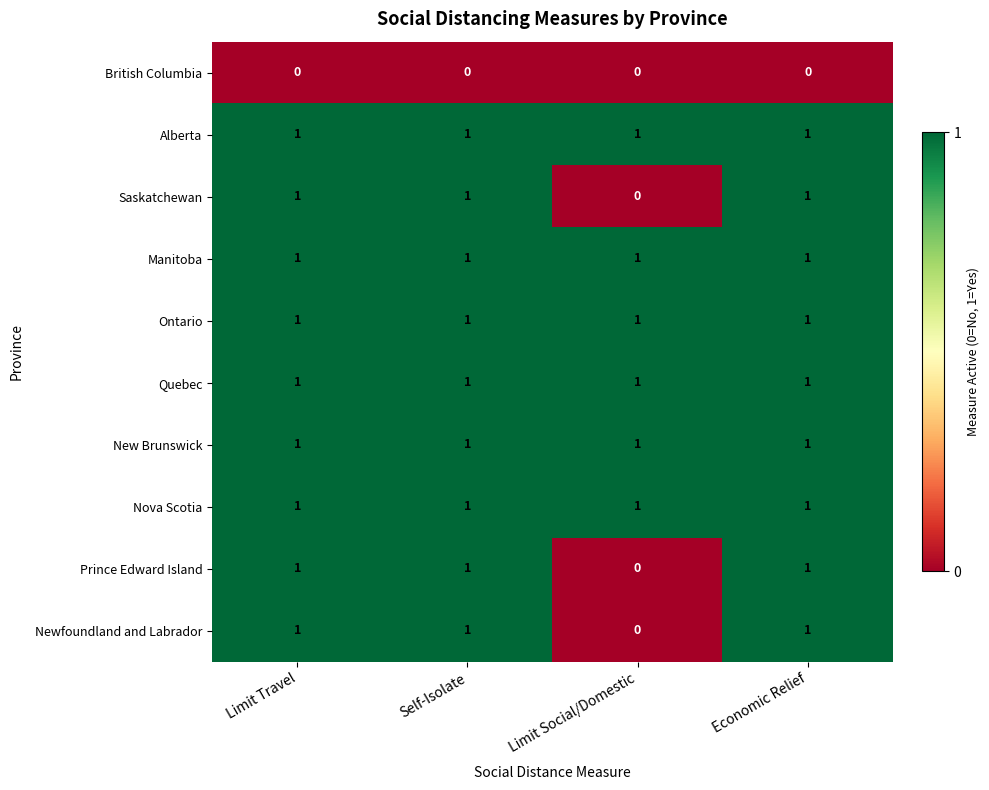

The Newfoundland and Labrador series shows 2 at Economic Relief. True or false?

False